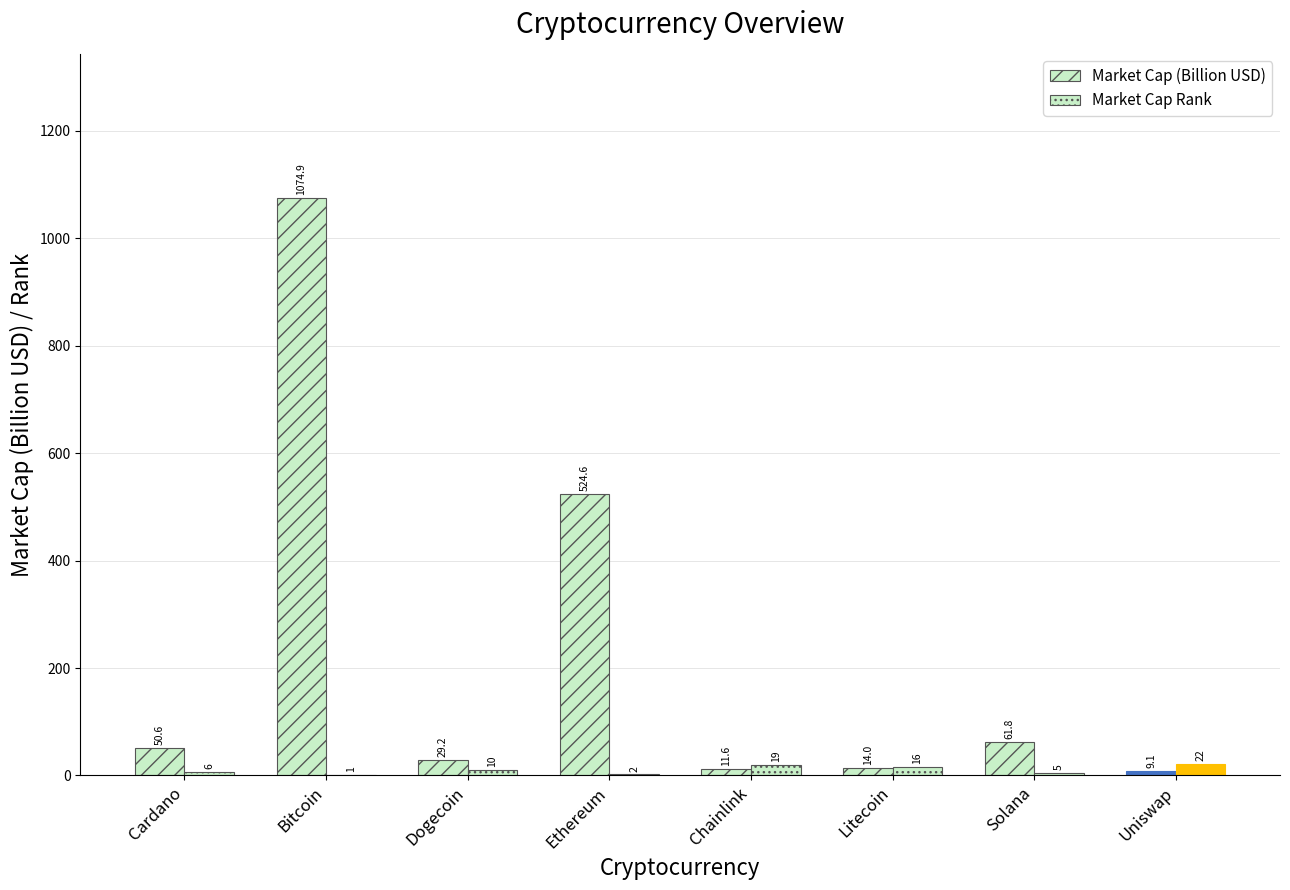

What is the label of the 6th bar from the left?

Litecoin